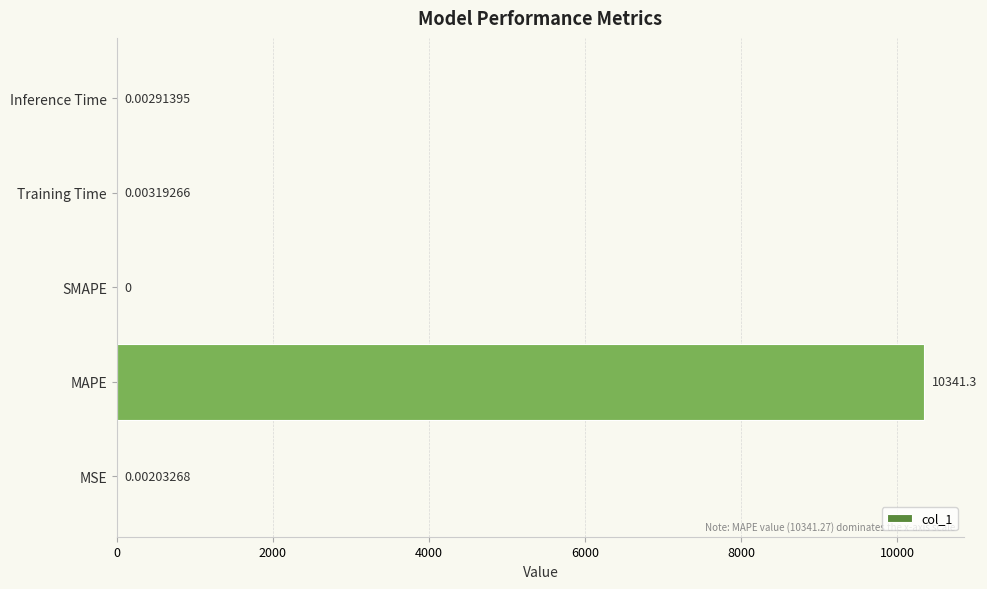

Which category has the highest value across all series?

MAPE